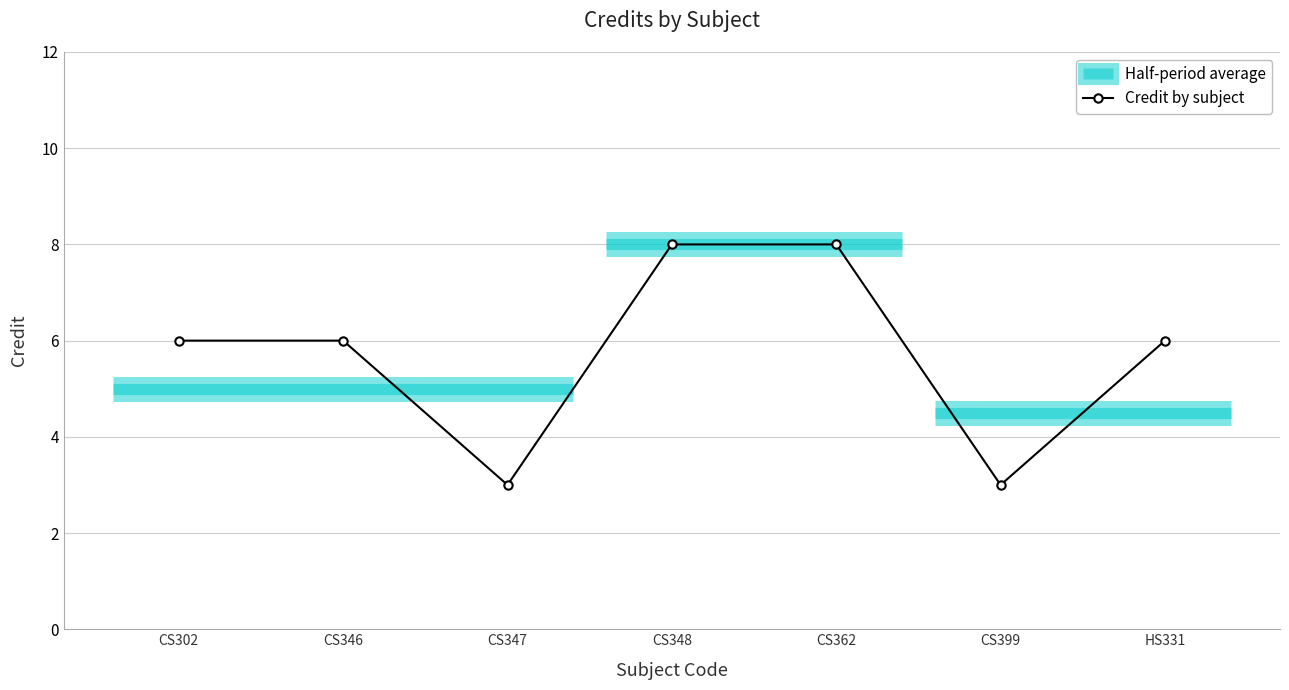

What is the difference between the second highest and minimum values?

5